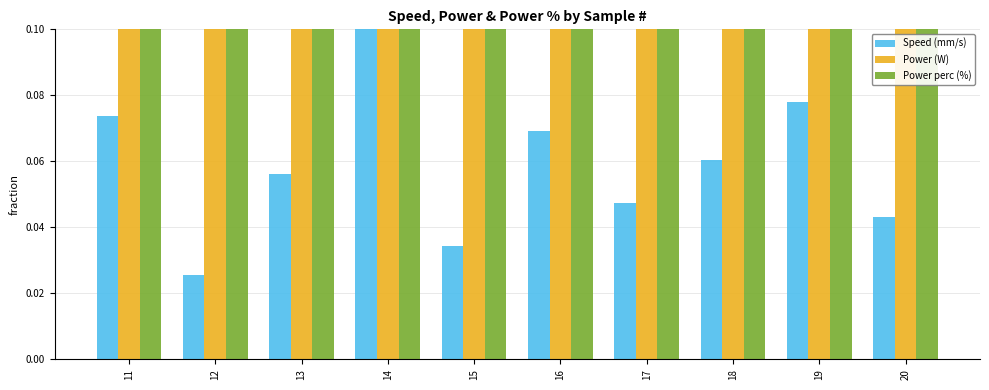

Which category has the lowest value in the Speed (mm/s) series?

12